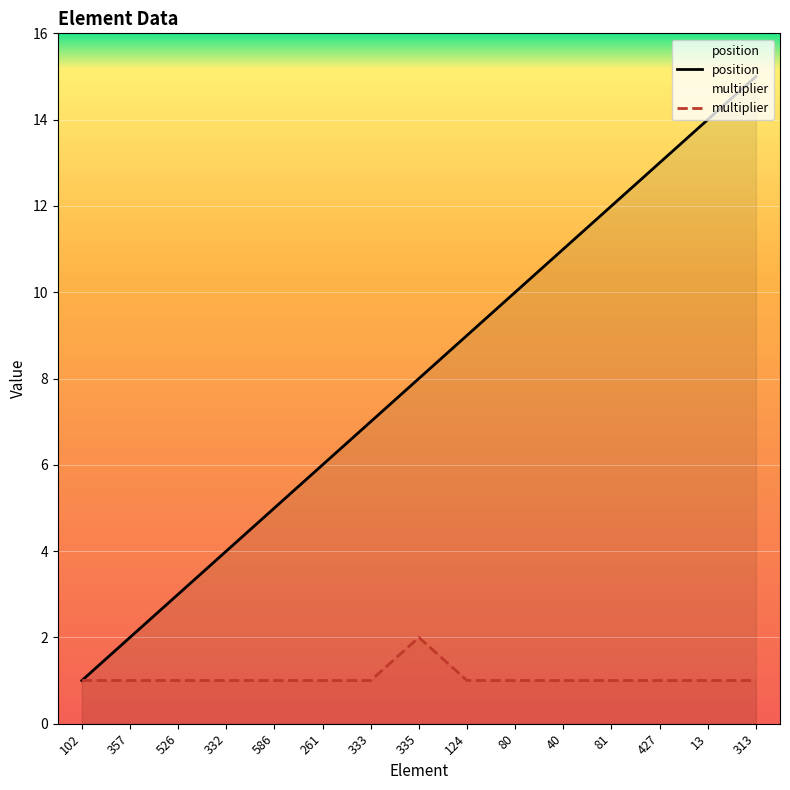

Count the number of categories in the chart.

15